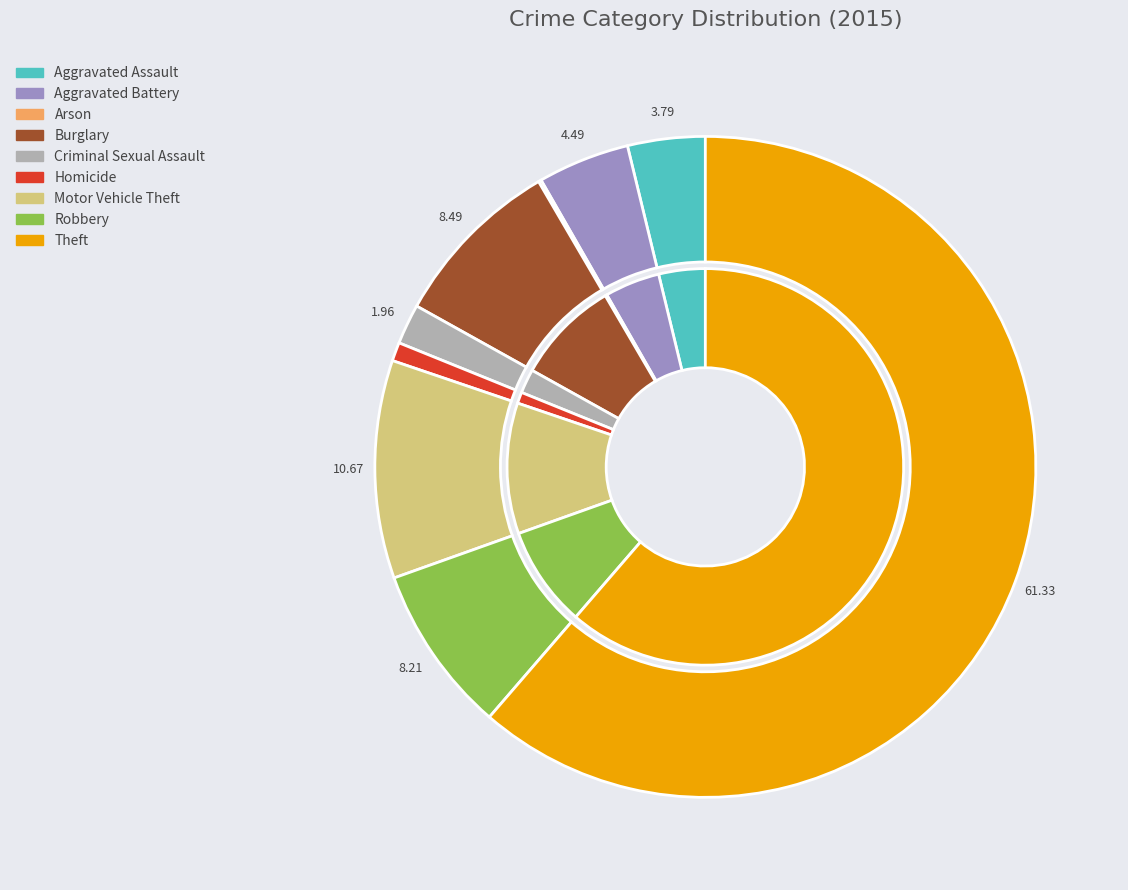

What is the majority slice?

Theft